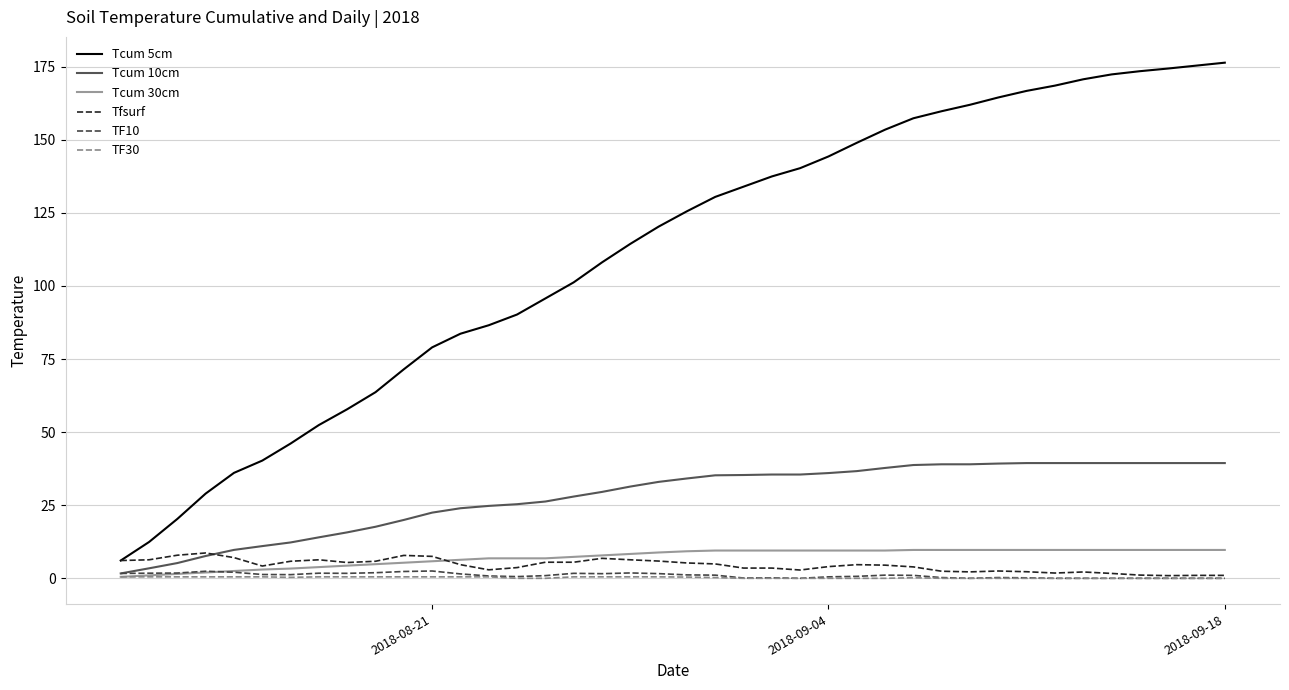

What is the maximum value for Tcum 5cm?

176.4